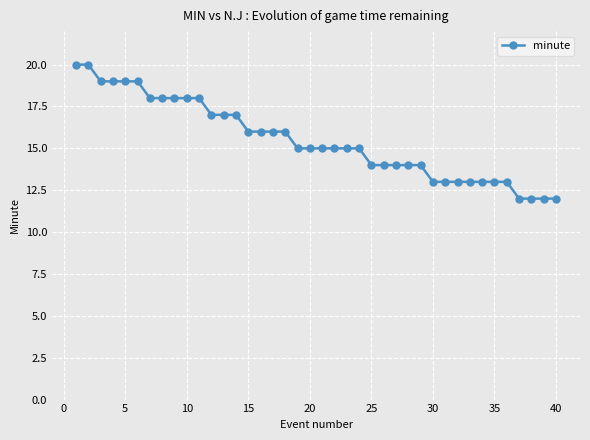

What is the minimum value shown in the chart?

12